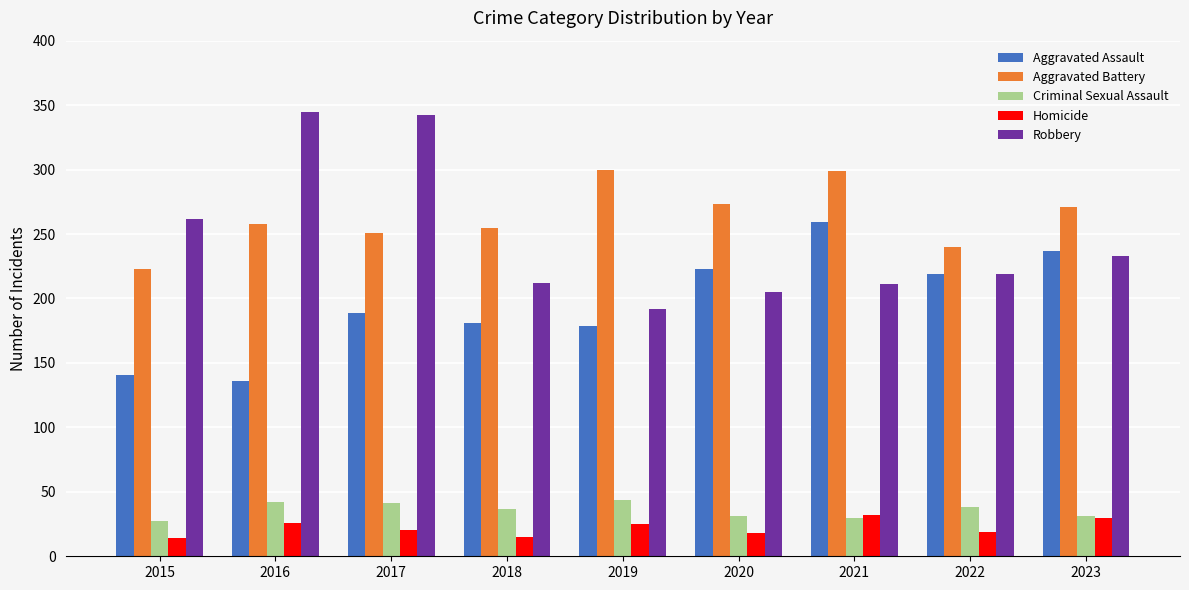

At how many categories does at least one series exceed 103?

9